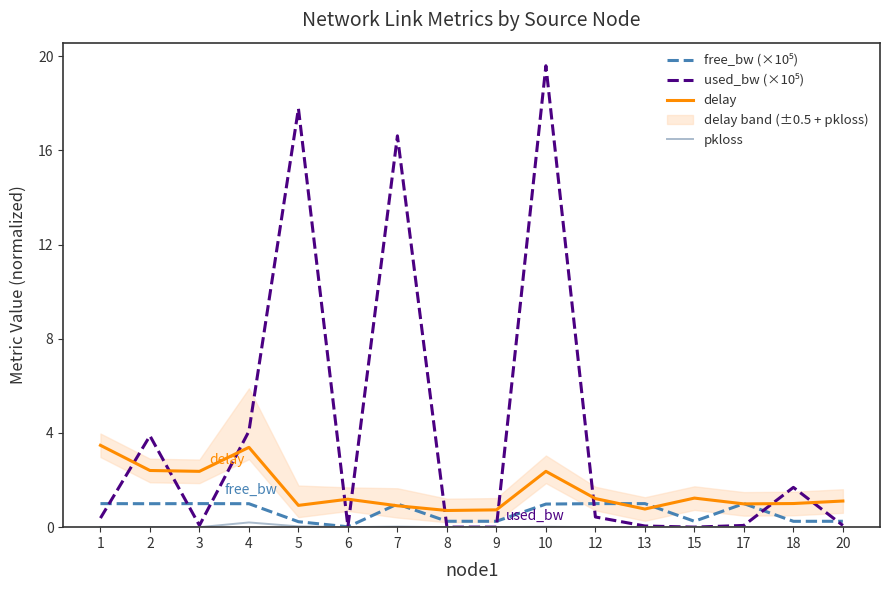

At which category does free_bw (×10⁵) reach its first local valley?

2